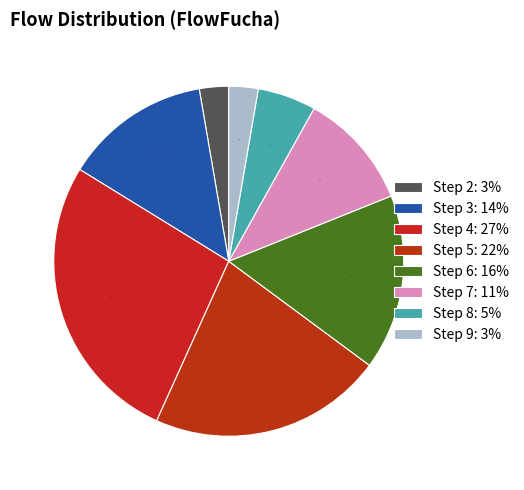

True or false: Step 4 accounts for 13% of the total.

False